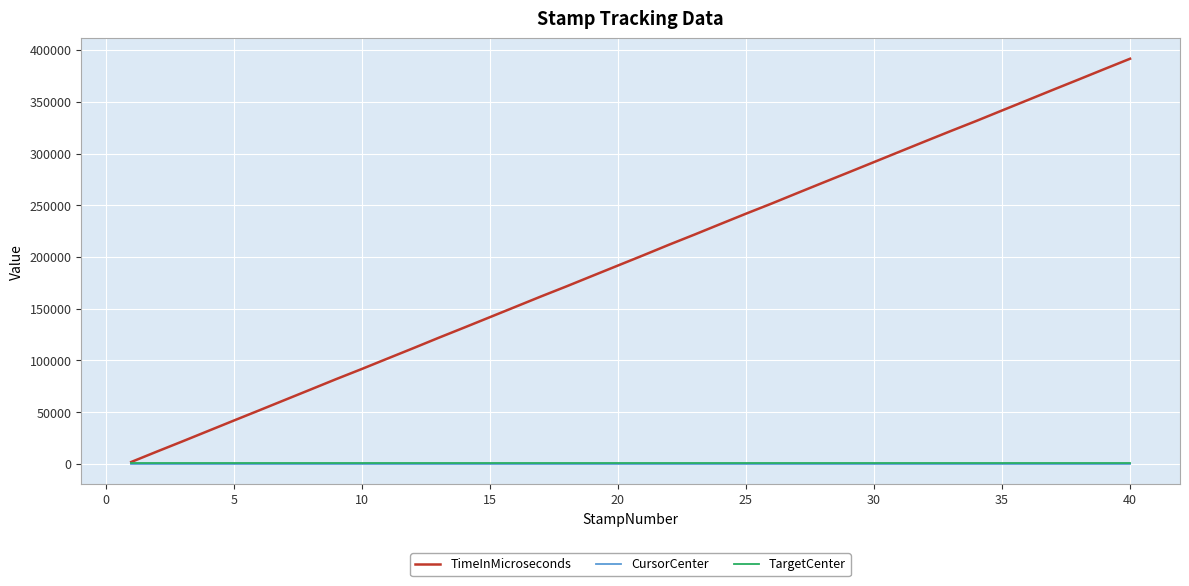

Which series has the largest range (max minus min)?

TimeInMicroseconds